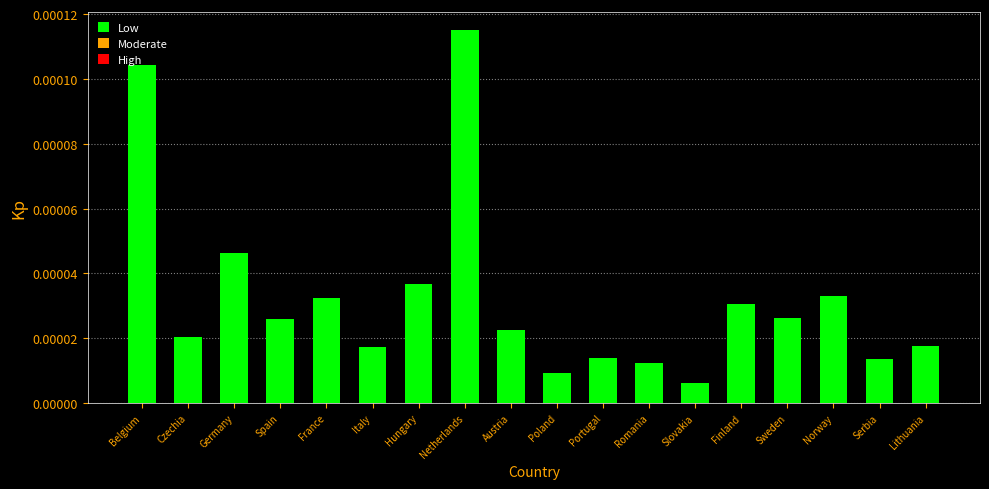

Which has a higher value, Norway or Spain?

Norway